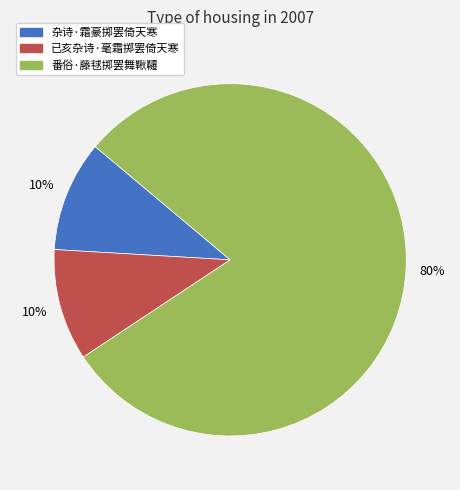

Is it true that 番俗·藤毬掷罢舞鞦韆 is 74% of the pie?

False